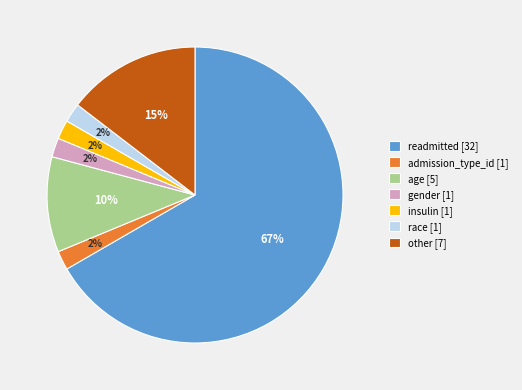

To the nearest percent, what is the combined percentage of race [1] and insulin [1]?

4%